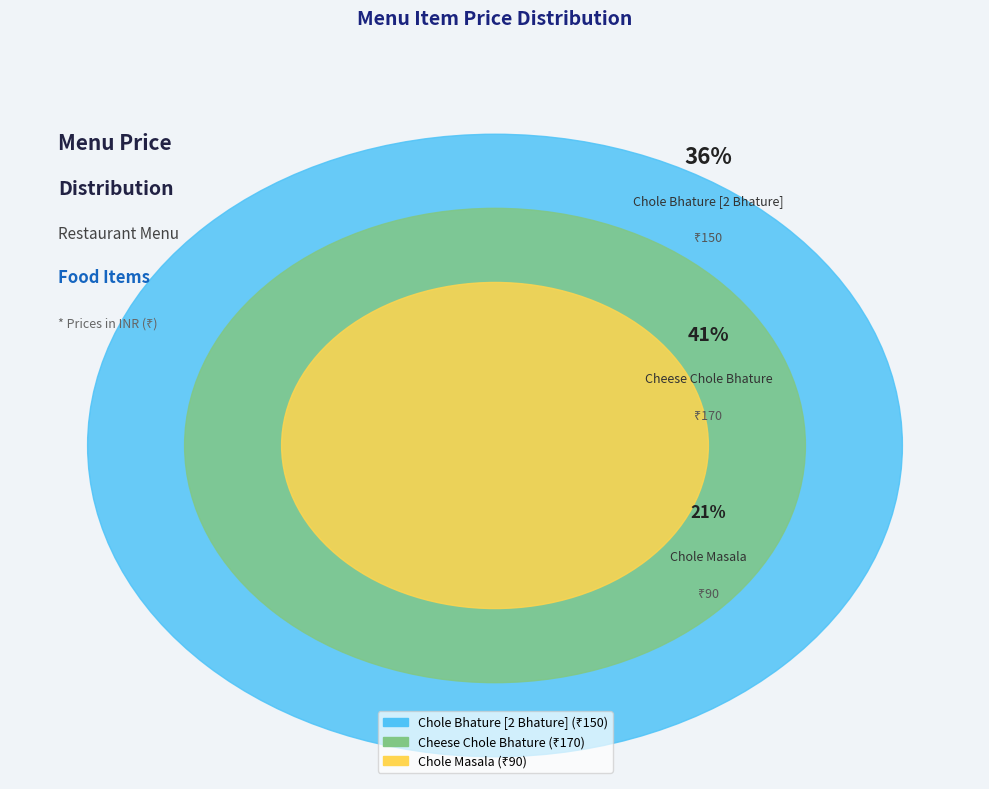

Is it true that Chole Masala is 9% of the pie?

False